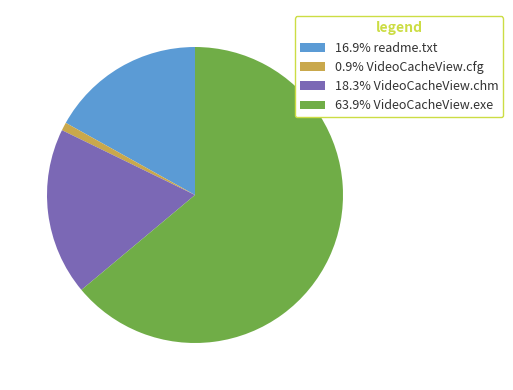

Is the sum of 18.3% VideoCacheView.chm and 0.9% VideoCacheView.cfg greater than half?

No